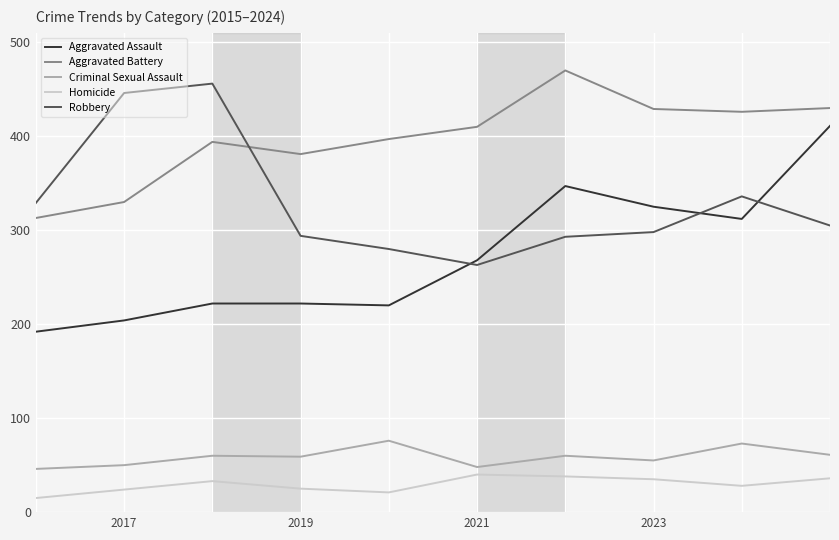

Does the chart display data point markers on the line(s)?

No